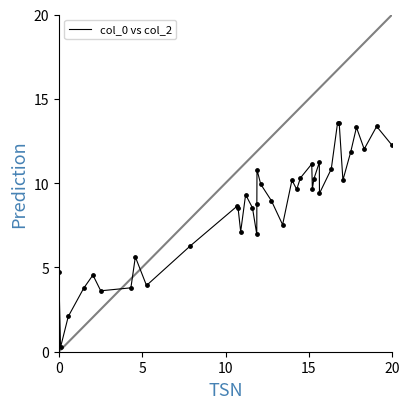

What is the difference between the maximum and minimum values?

13.3